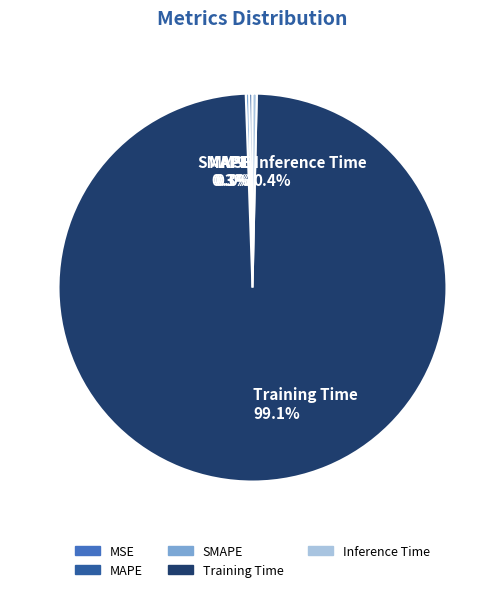

Is Inference Time the majority of the pie?

No